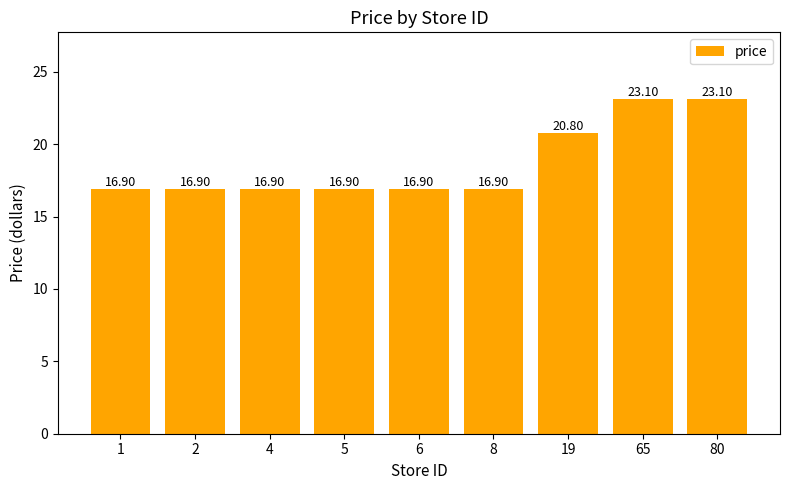

How many data points does each series have?

9